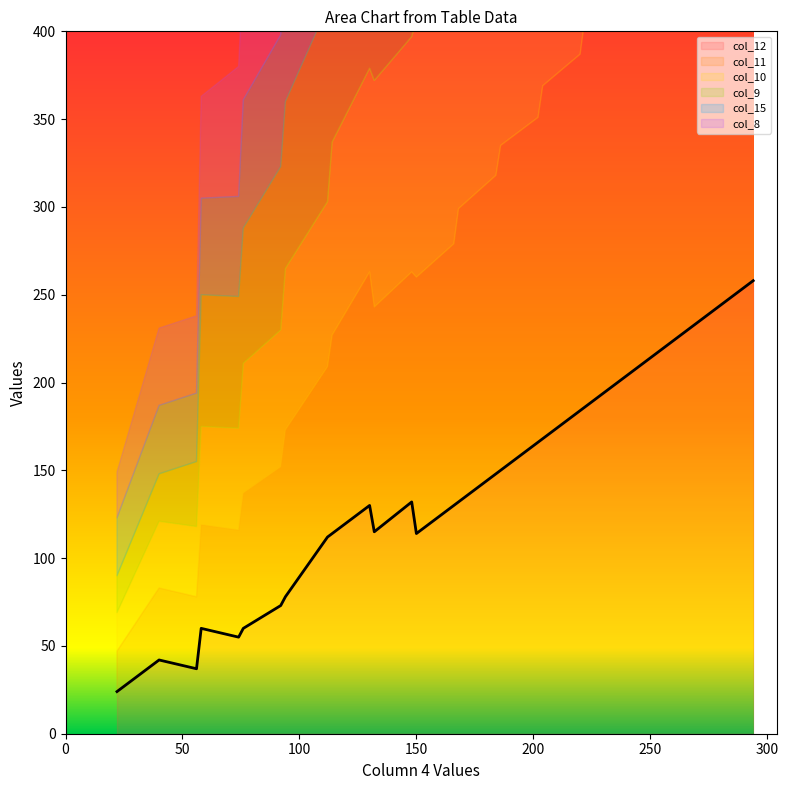

Does the chart display data point markers on the line(s)?

No